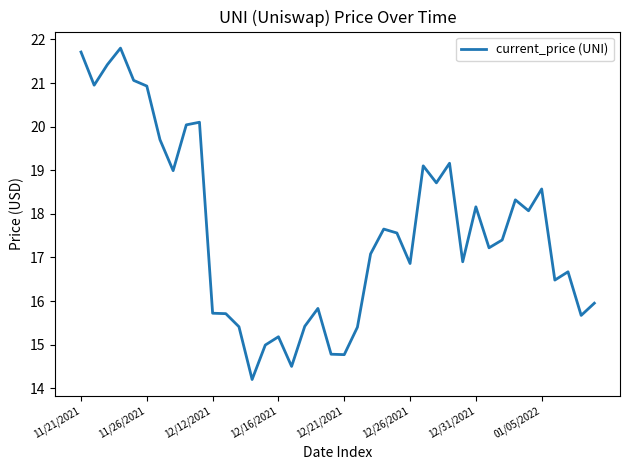

What is the minimum value shown in the chart?

14.2